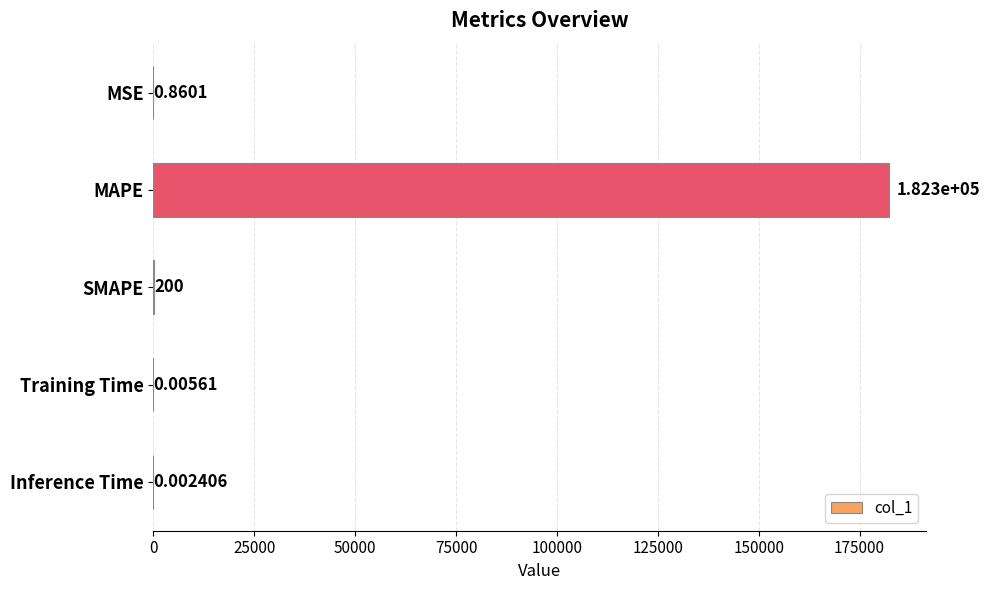

Where is the data nearest to the value 91157?

SMAPE